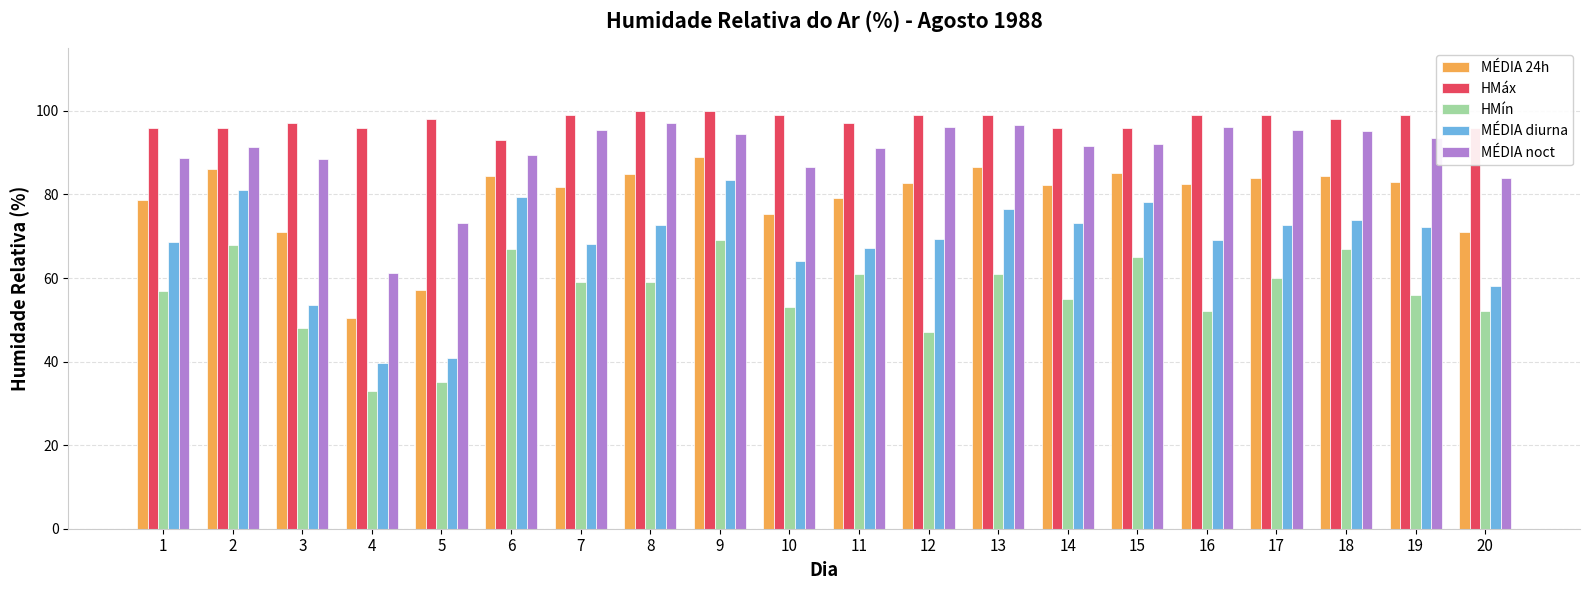

List the series in order of their overall mean, lowest first.

HMín, MÉDIA diurna, MÉDIA 24h, MÉDIA noct, HMáx